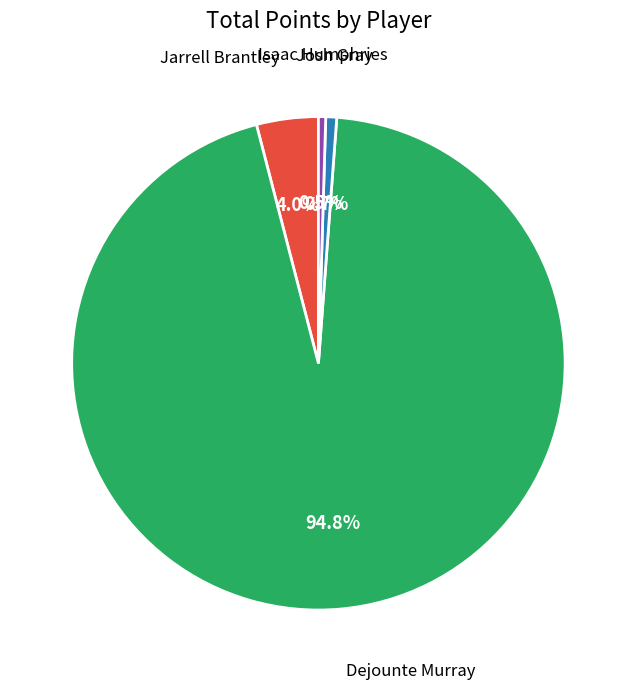

Is there any slice that represents more than half of the pie?

Yes